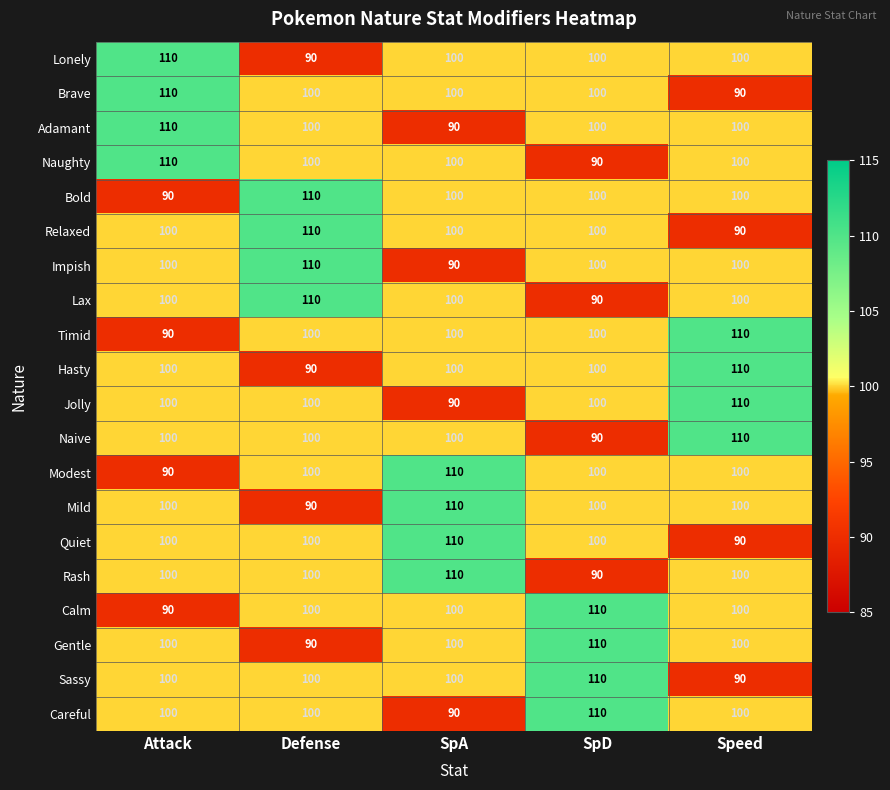

At how many categories does at least one series exceed 94?

5